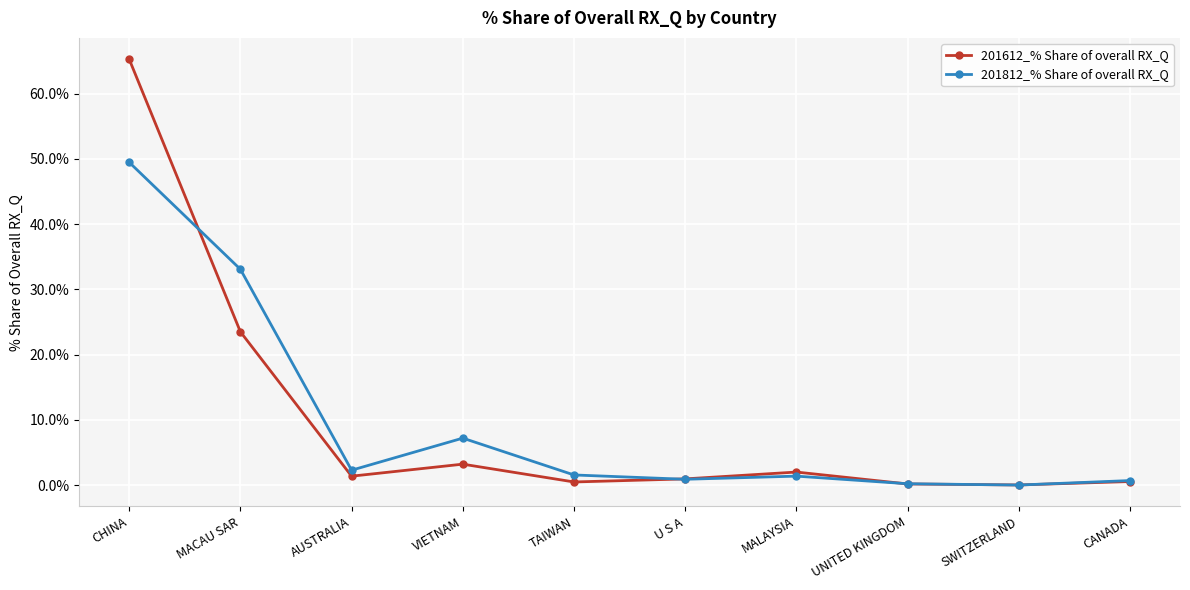

Between CHINA and VIETNAM, which series saw the biggest shift?

201612_% Share of overall RX_Q